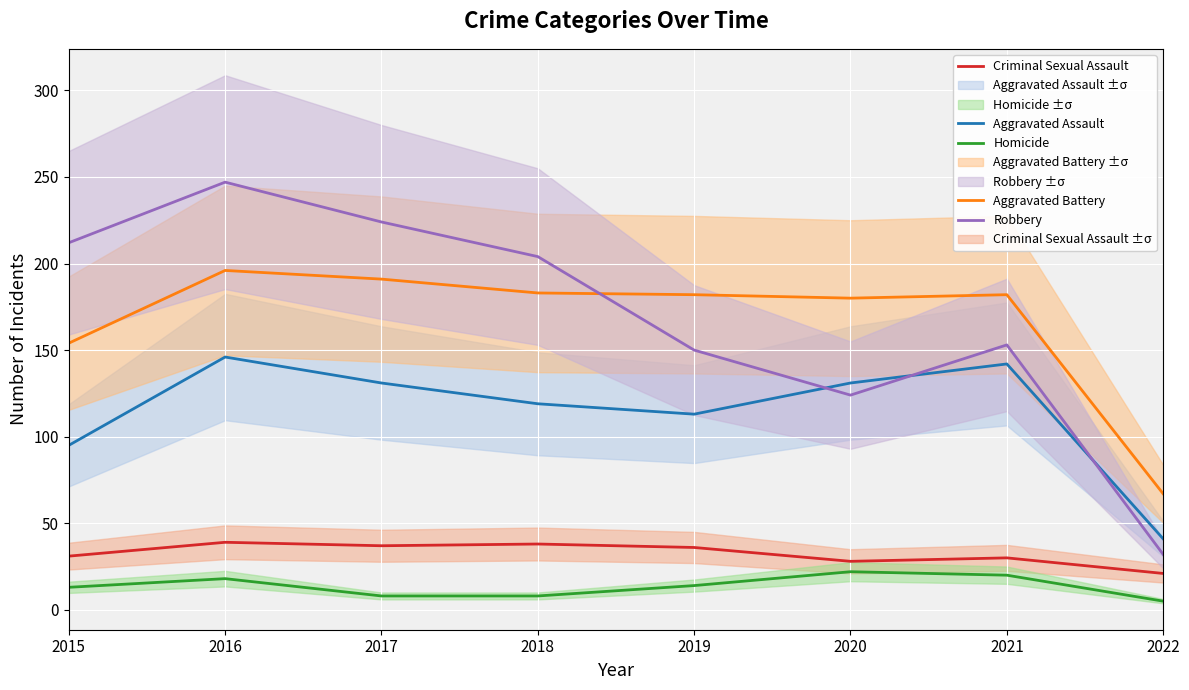

Reading left to right, what are all the values shown in this chart?

Aggravated Assault: 2015=95	2016=146	2017=131	2018=119	2019=113	2020=131	2021=142	2022=41
Aggravated Battery: 2015=154	2016=196	2017=191	2018=183	2019=182	2020=180	2021=182	2022=67
Criminal Sexual Assault: 2015=31	2016=39	2017=37	2018=38	2019=36	2020=28	2021=30	2022=21
Homicide: 2015=13	2016=18	2017=8	2018=8	2019=14	2020=22	2021=20	2022=5
Robbery: 2015=212	2016=247	2017=224	2018=204	2019=150	2020=124	2021=153	2022=32